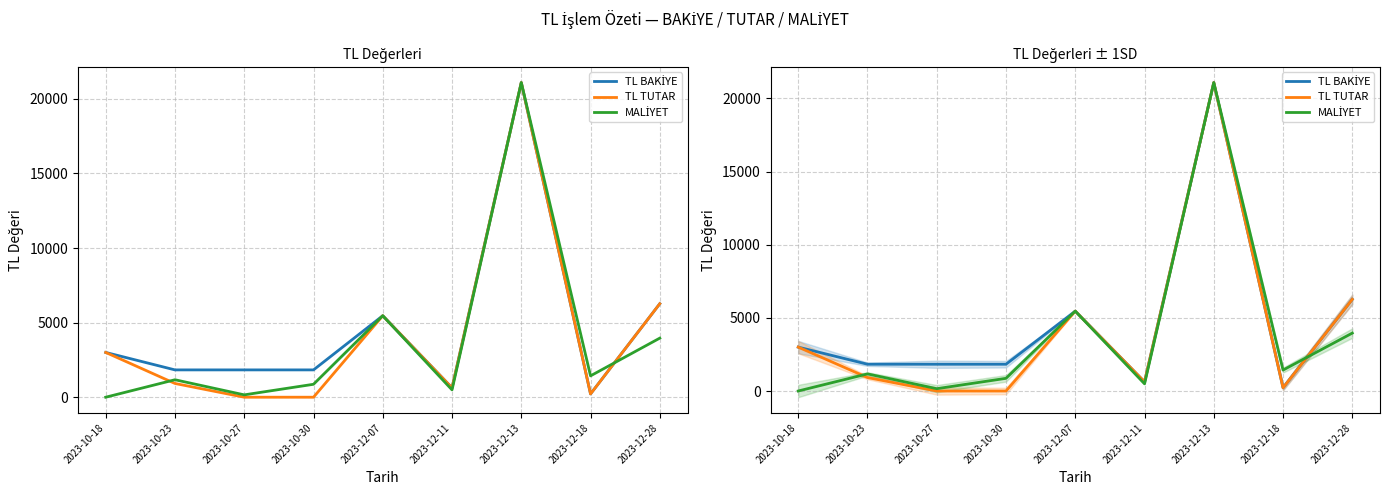

List the series in order of their peak value, lowest first.

TL BAKİYE, TL TUTAR, MALİYET